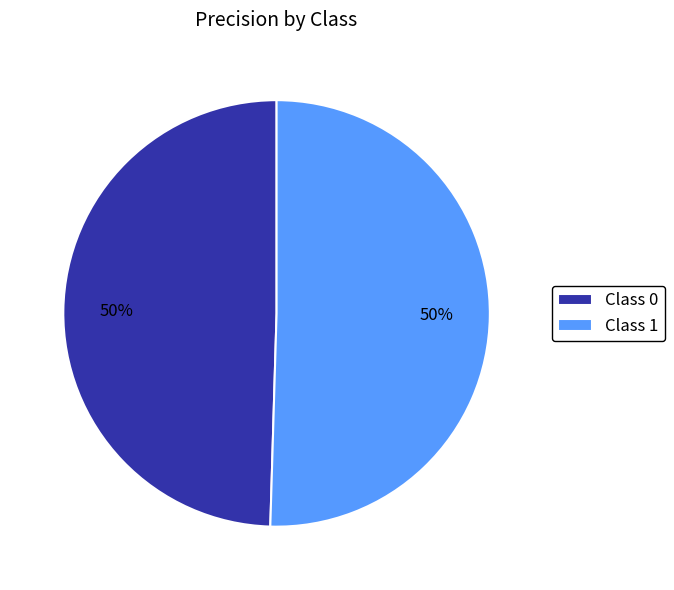

Is the sum of Class 1 and Class 0 greater than half?

Yes